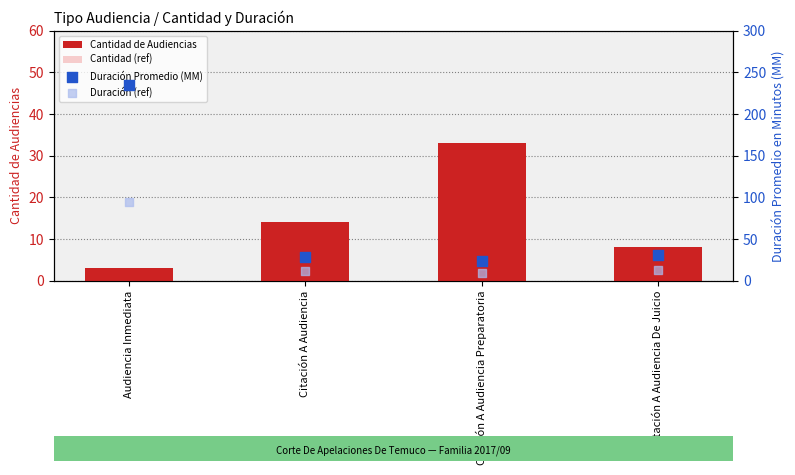

Which series has the largest total across all categories?

Duración Promedio (MM)